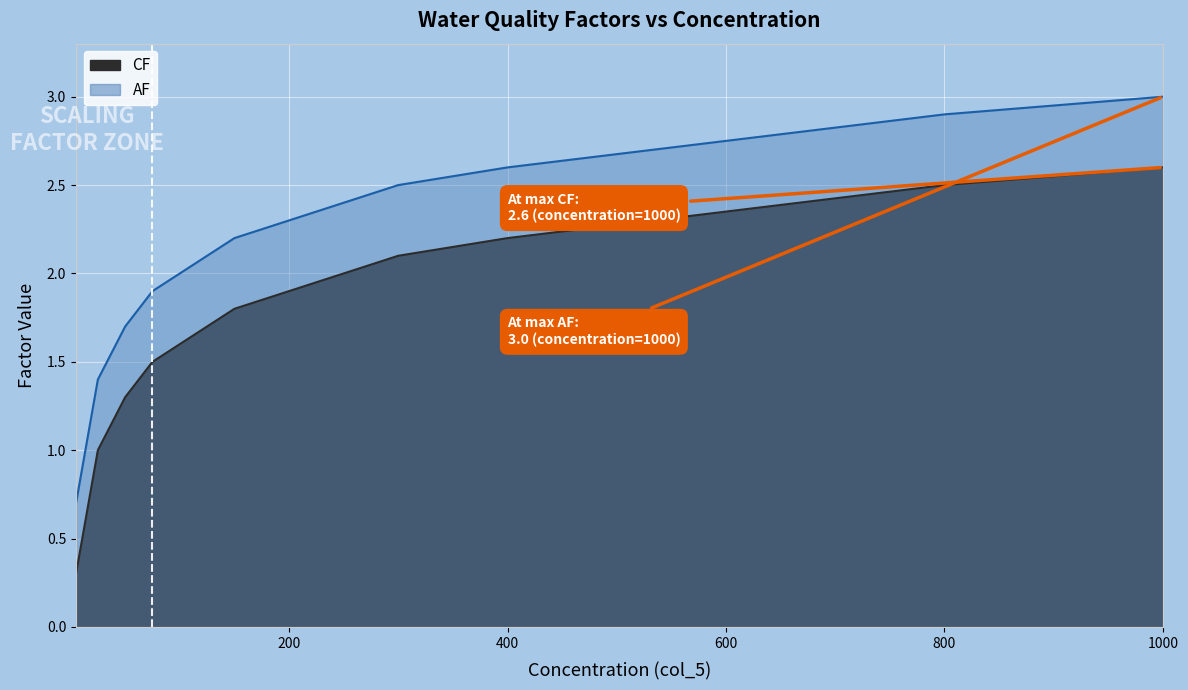

At 19.28571428571429, list the series in order from smallest to largest.

CF, AF